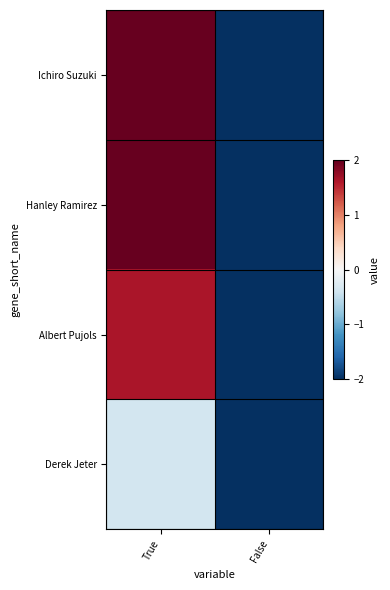

Reading left to right, list all the values displayed in this chart.

Ichiro Suzuki: True=5.6	False=-2.4
Hanley Ramirez: True=2.6	False=-2.4
Albert Pujols: True=1.6	False=-2.4
Derek Jeter: True=-0.4	False=-2.4